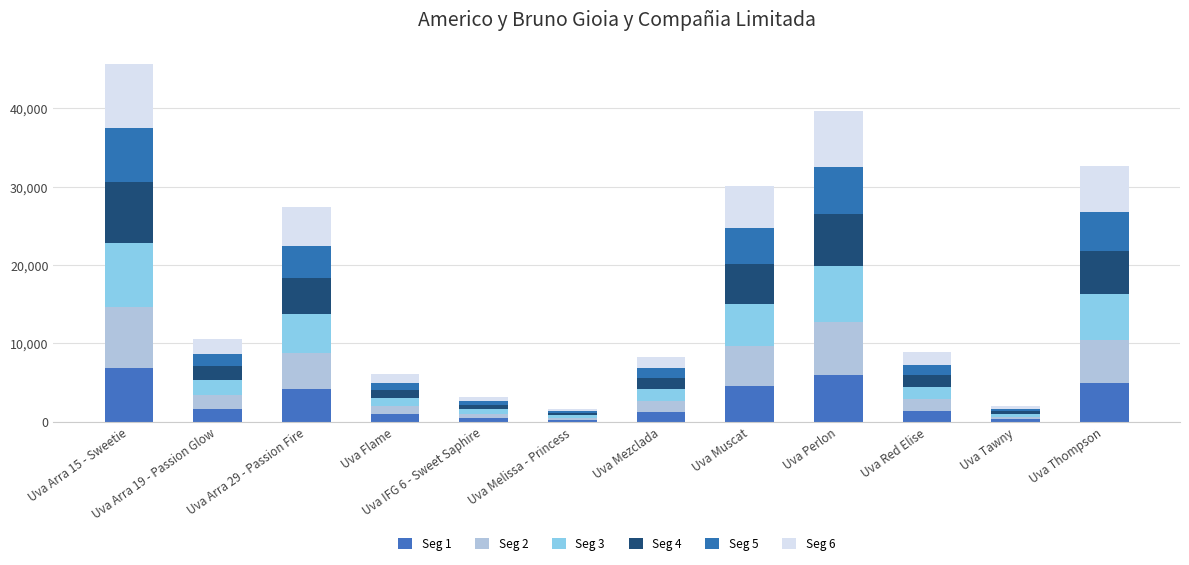

Does the chart contain any negative values?

No